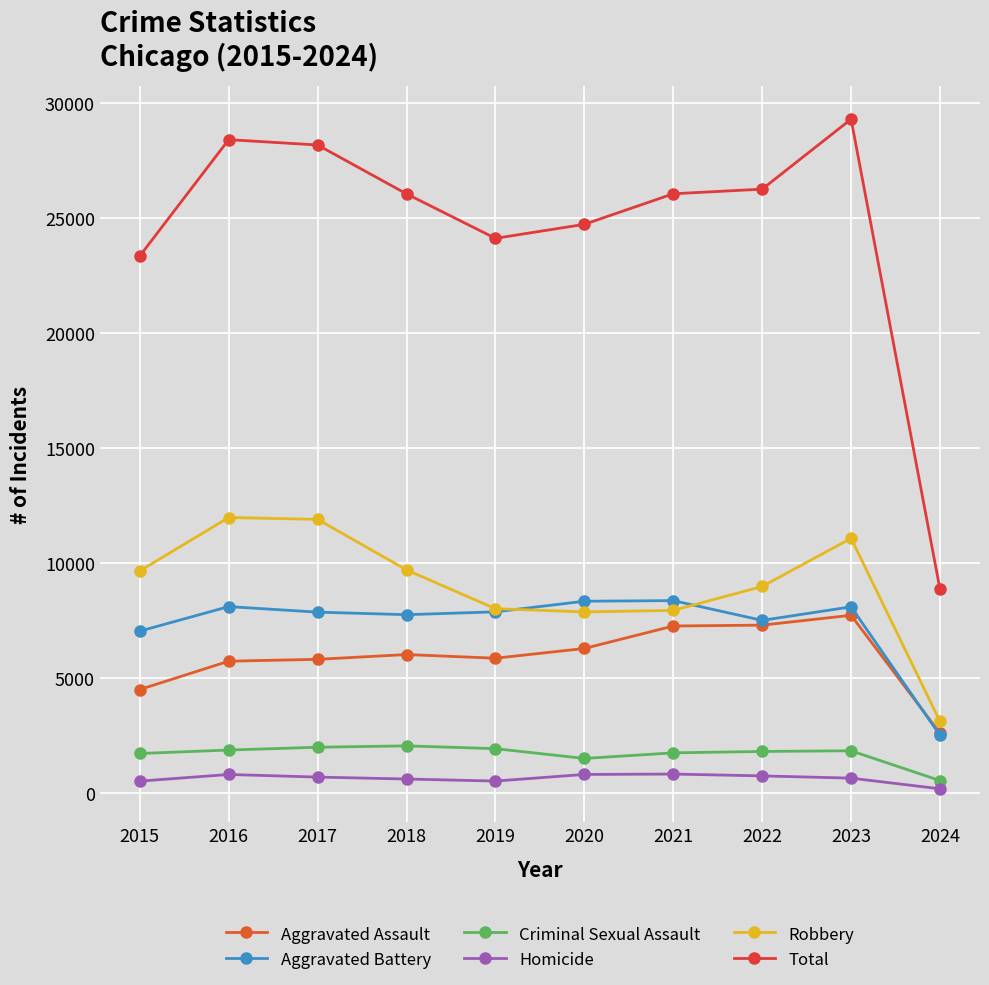

How many data points in Robbery are less than 9638?

5